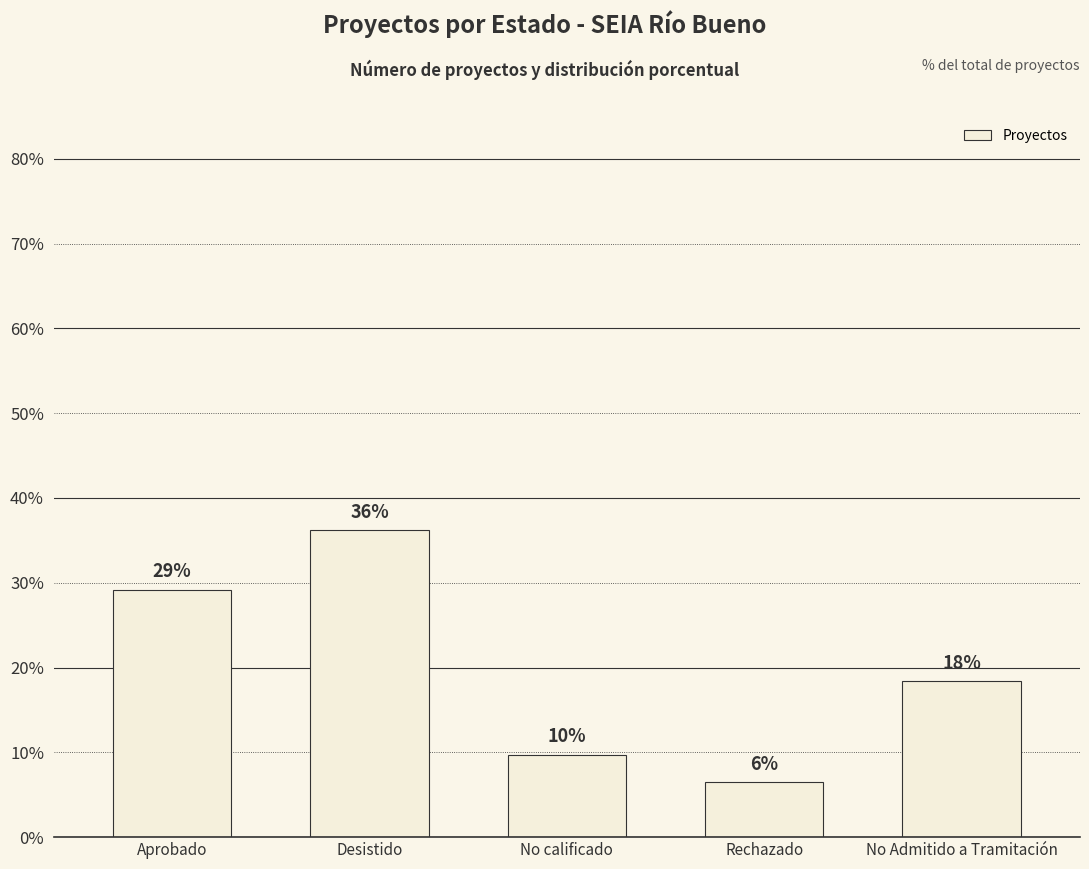

True or false: the data shows 3.2 at No calificado.

False